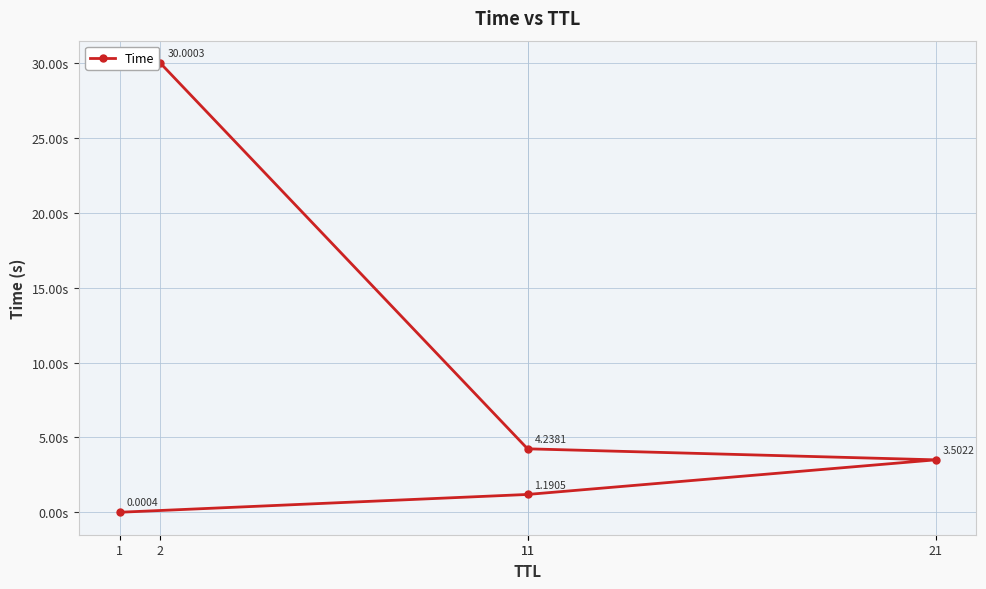

At which label is the value closest to 15?

11